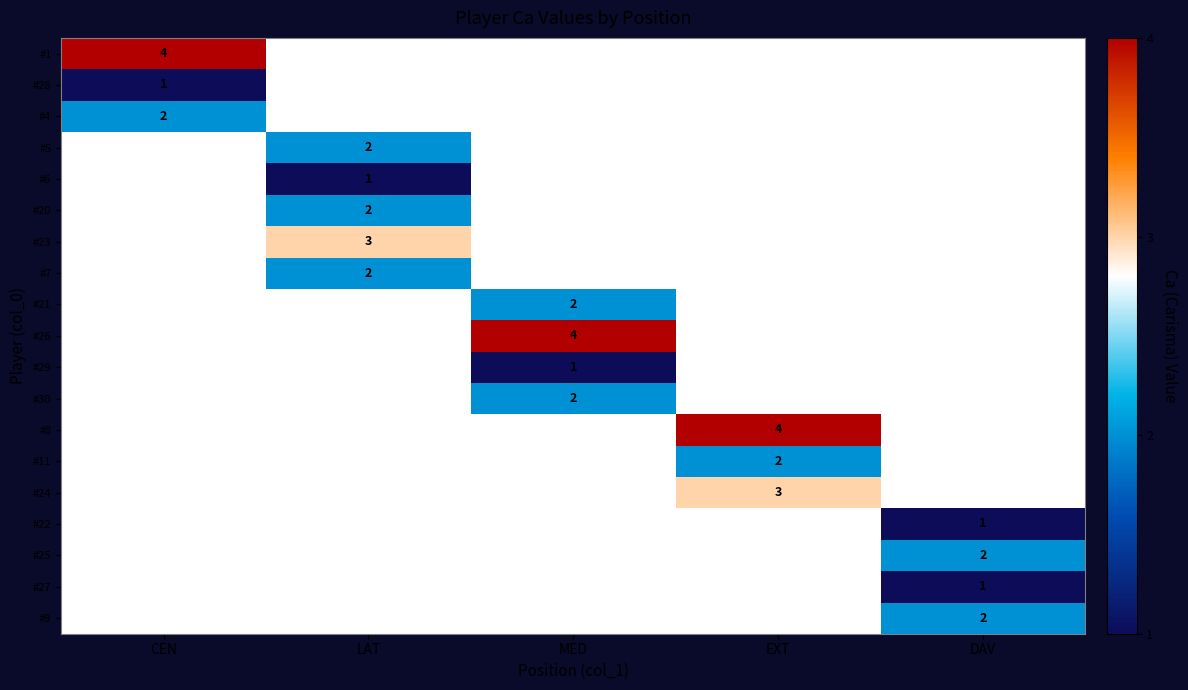

The #11 series shows 2 at EXT. True or false?

True